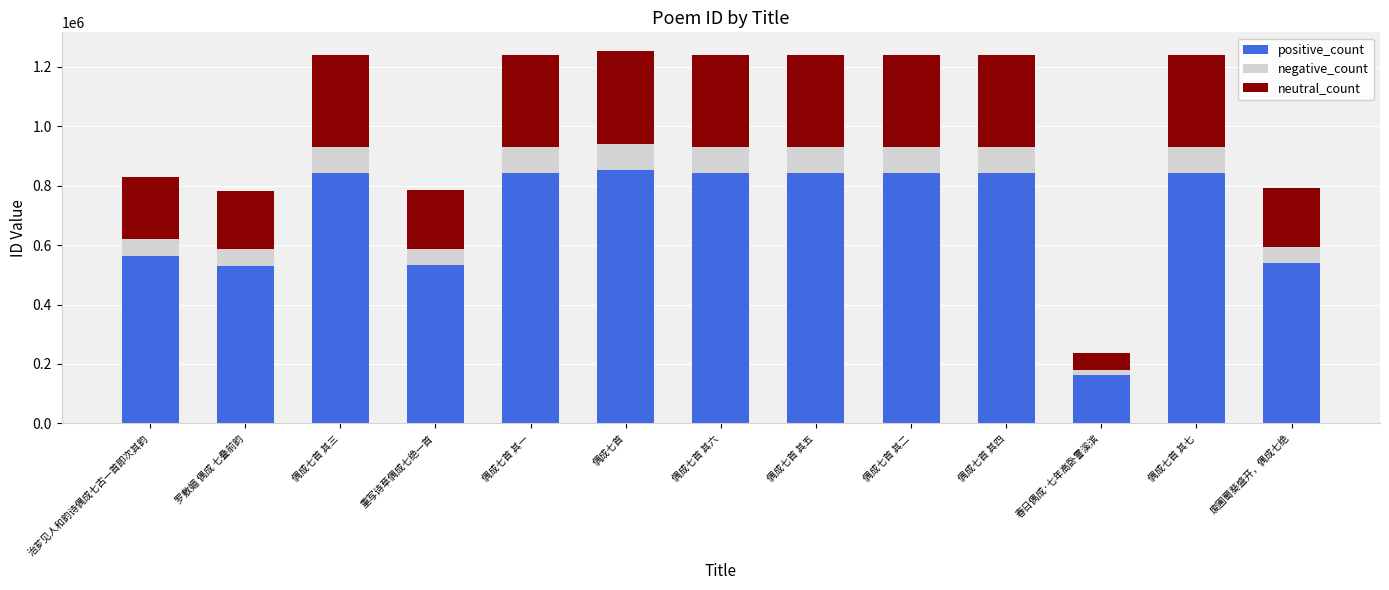

What is the sum of the positive_count values at 偶成七首 其三 and 罗敷媚 偶成 七叠前韵?

1372443.3